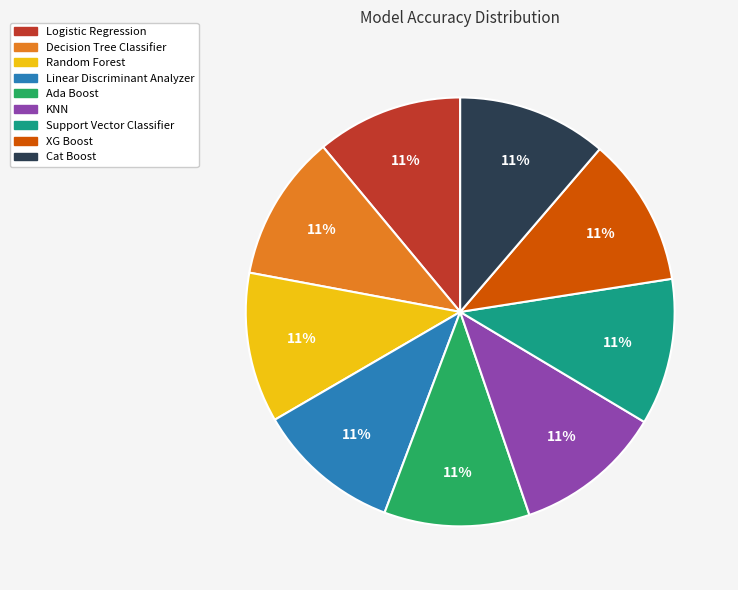

How many segments does this pie chart have?

9